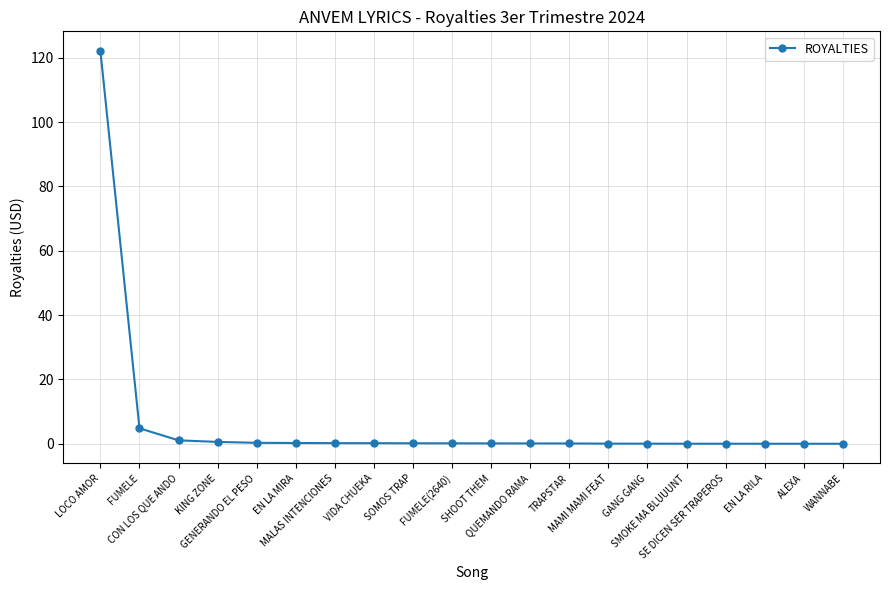

What is the maximum value shown in the chart?

122.1